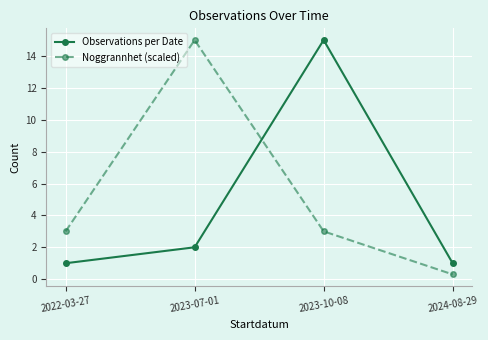

What is the greatest value displayed?

15.0